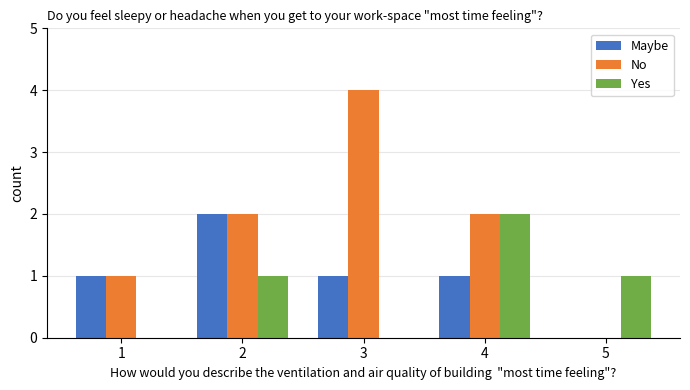

How many distinct data groups are displayed?

3